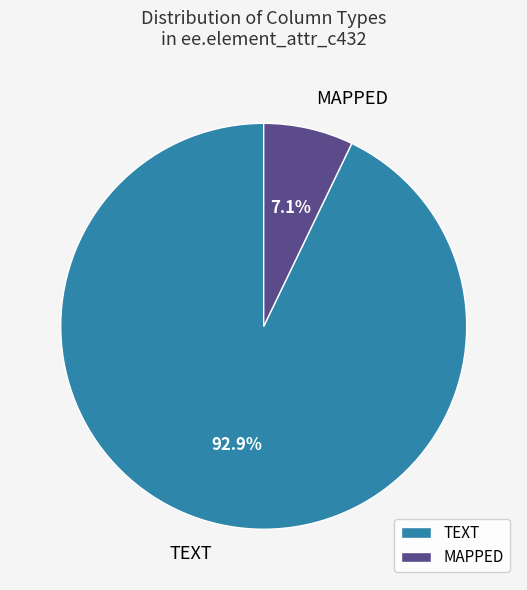

How many segments does this pie chart have?

2